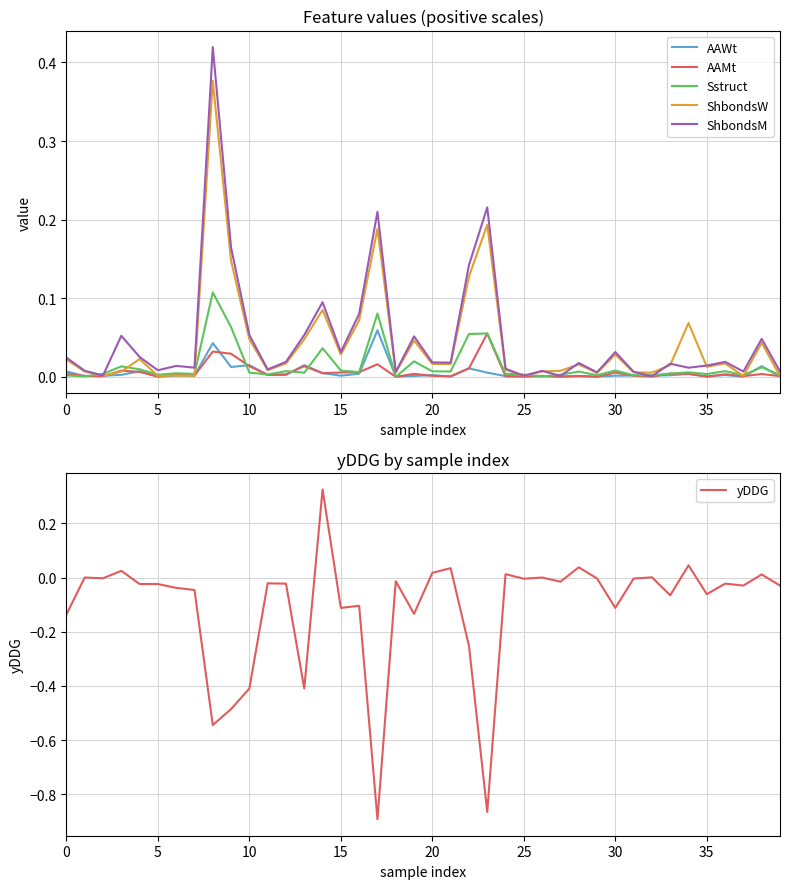

What is the maximum value shown in the chart?

0.4